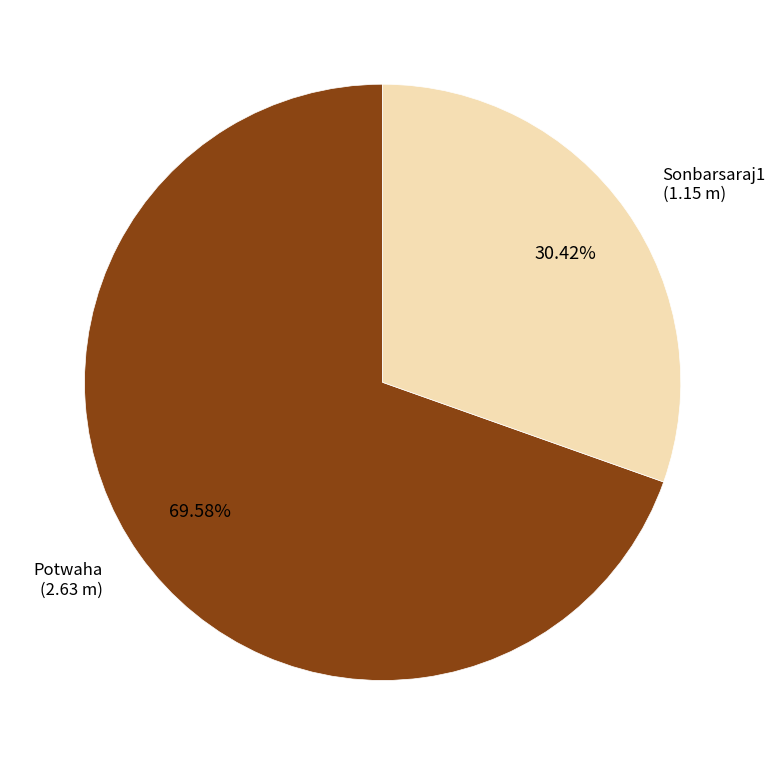

To the nearest percent, what is the combined percentage of Potwaha and Sonbarsaraj1?

100%